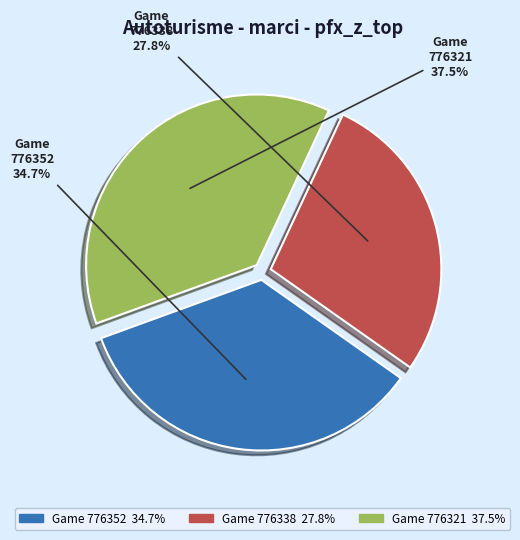

Is there any slice that represents more than half of the pie?

No